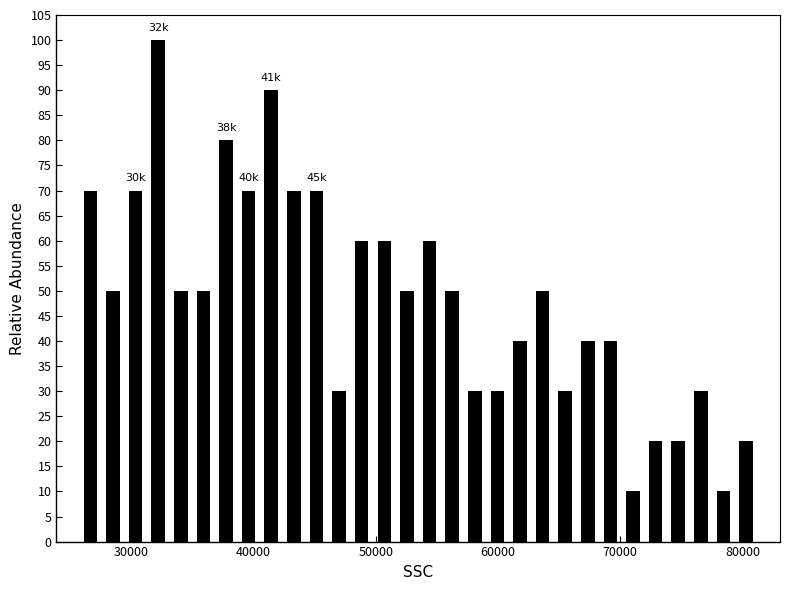

Around what value on the x-axis is the tallest bar? Give the approximate position of its centre, as read against the axis.

32000